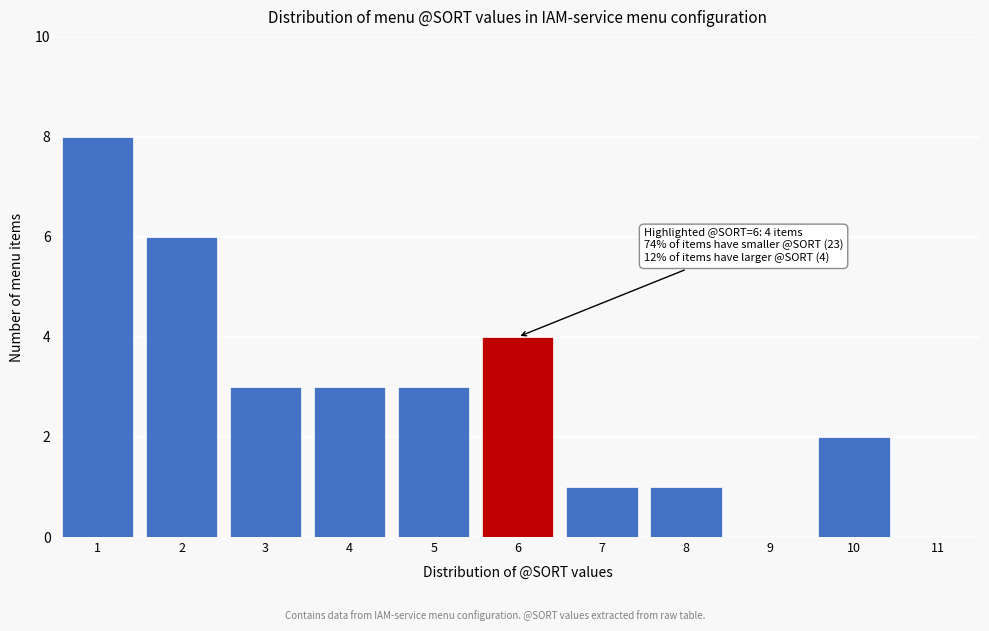

Reading left to right, transcribe all the data shown in this chart.

1=8	2=6	3=3	4=3	5=3	6=4	7=1	8=1	9=0	10=2	11=0